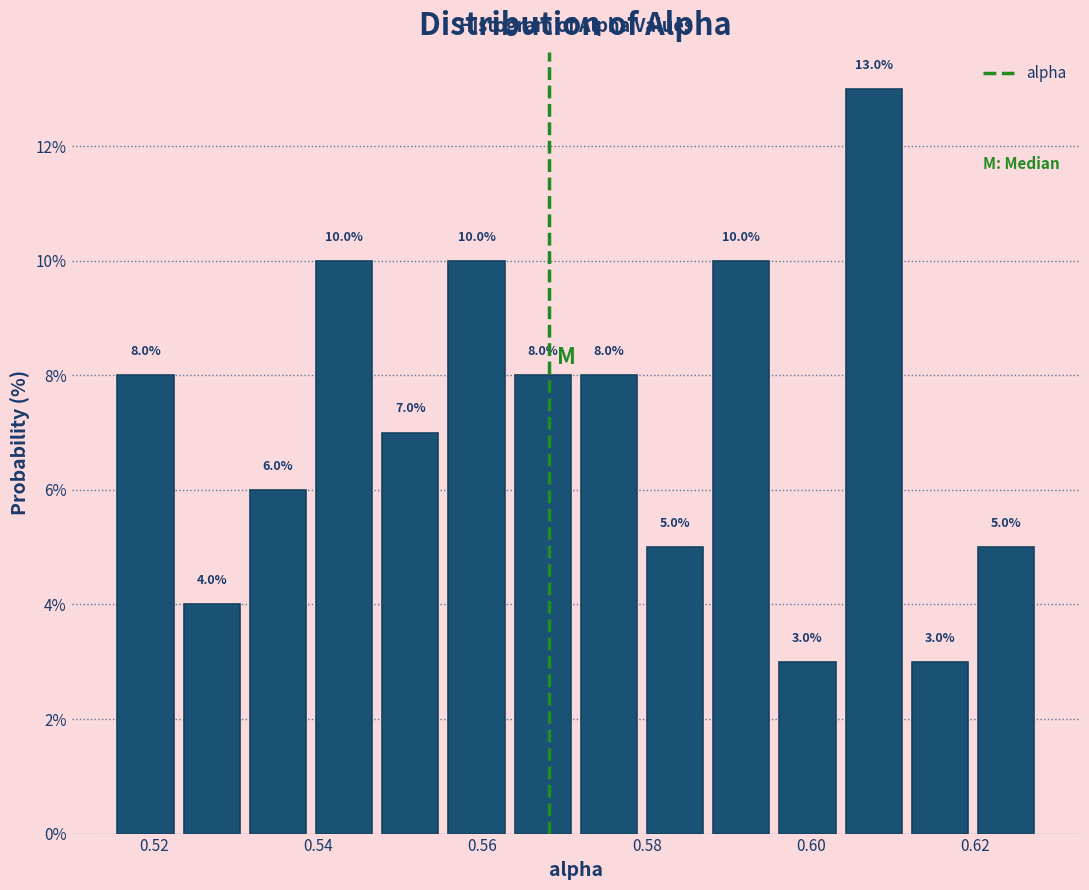

How tall is the bar that spans 0.532 to 0.540 on the x-axis? The bar edges are not printed on the chart, so give them approximately, as read against the axis.

6.0